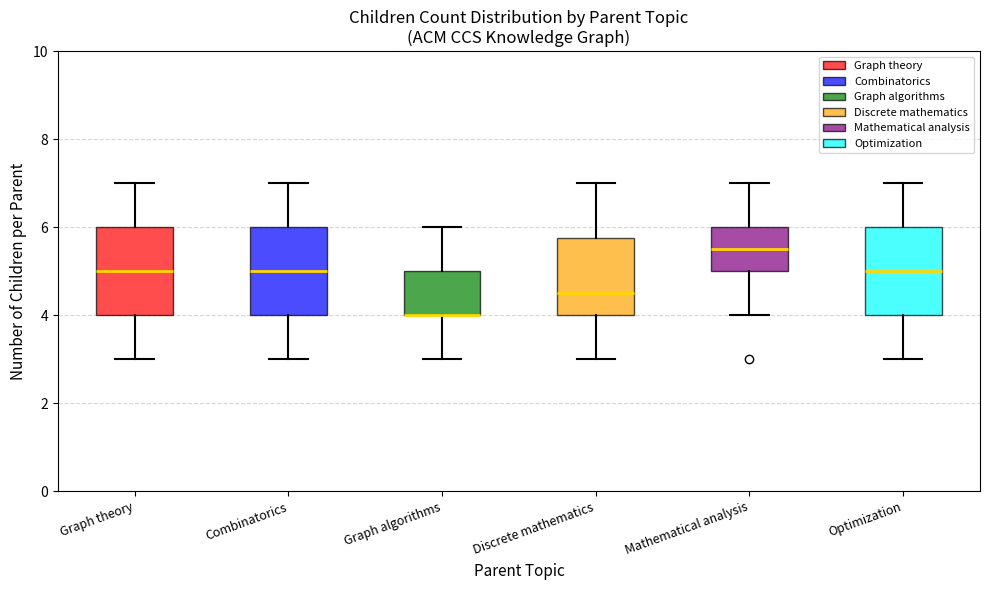

Reading left to right, transcribe this box plot: for each box, give where its median line is, the range the box spans, and where its two whiskers end, as read against the y-axis. The values are not printed on the chart, so give them approximately, as read against the axis.

Graph theory: median 5.0, box 4.0 to 6.0, whiskers 3.0 to 7.0
Combinatorics: median 5.0, box 4.0 to 6.0, whiskers 3.0 to 7.0
Graph algorithms: median 4.0 (drawn on the box's lower edge), box 4.0 to 5.0, whiskers 3.0 to 6.0
Discrete mathematics: median 4.6, box 4.0 to 5.8, whiskers 3.0 to 7.0
Mathematical analysis: median 5.6, box 5.0 to 6.0, whiskers 4.0 to 7.0
Optimization: median 5.0, box 4.0 to 6.0, whiskers 3.0 to 7.0